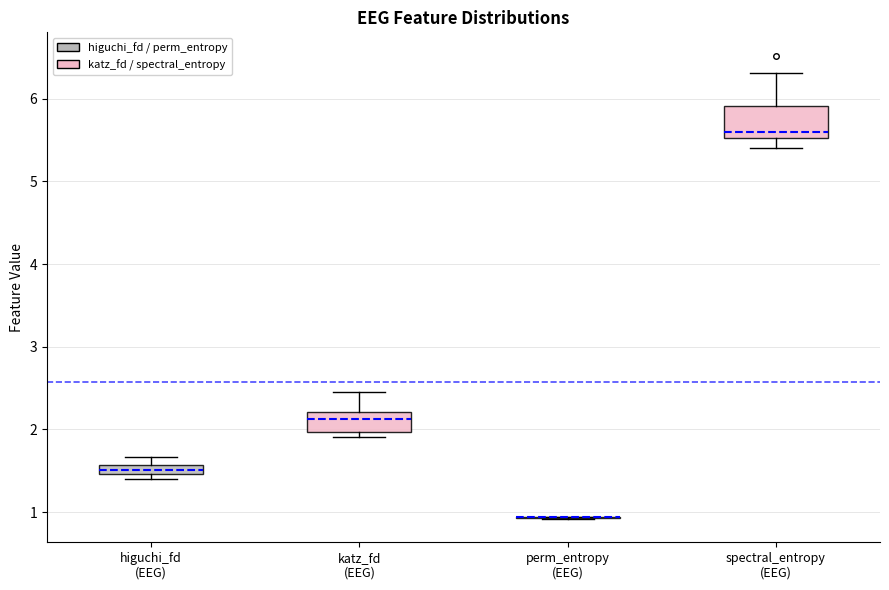

Which box is the tallest, from its lower edge to its upper edge?

spectral_entropy (EEG)